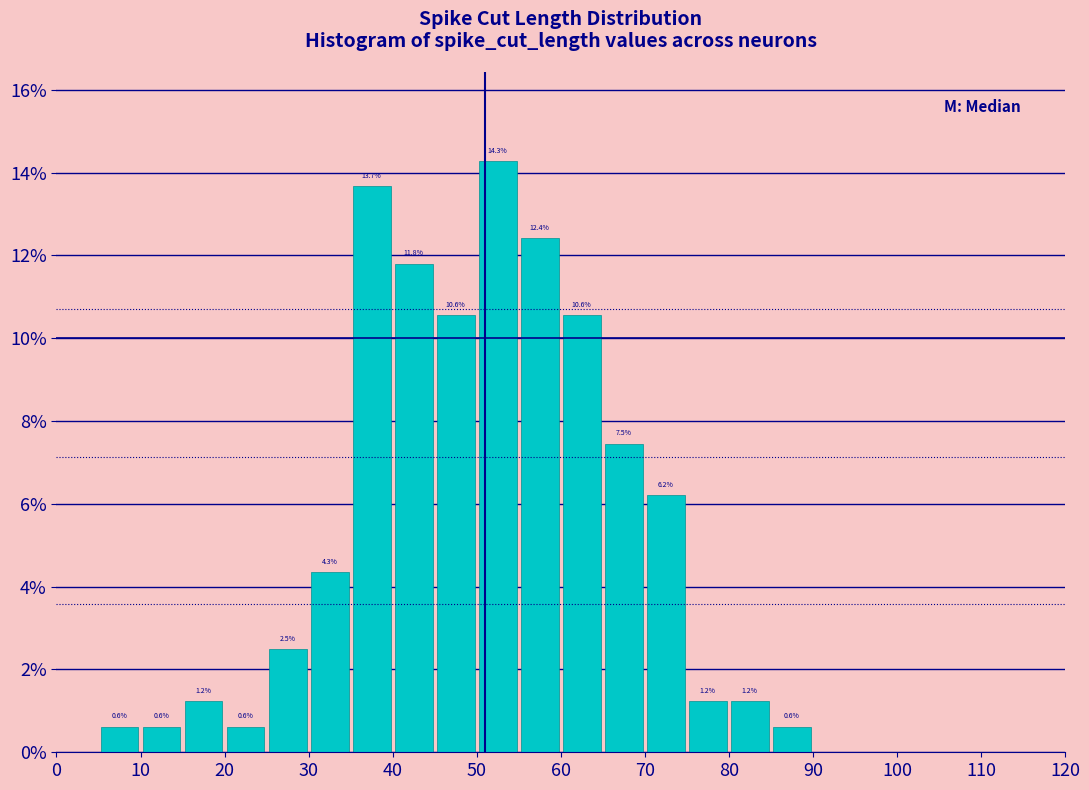

Over which range of the x-axis is the bar tallest?

50 to 55